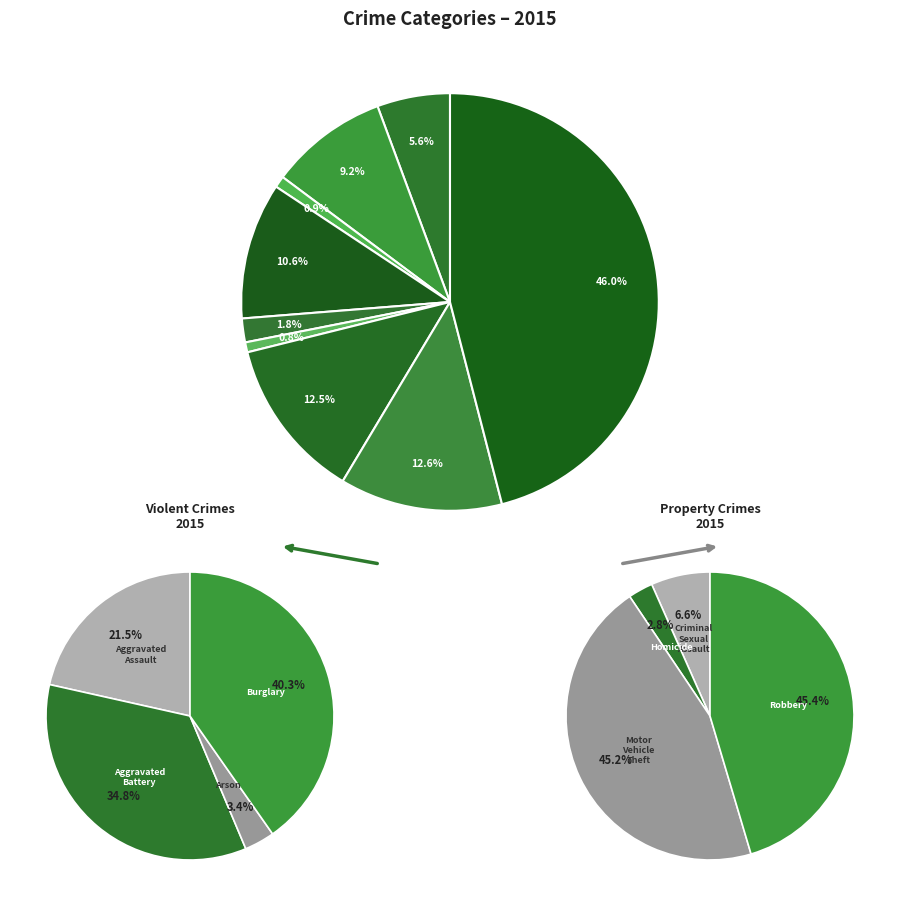

How many segments does this pie chart have?

9